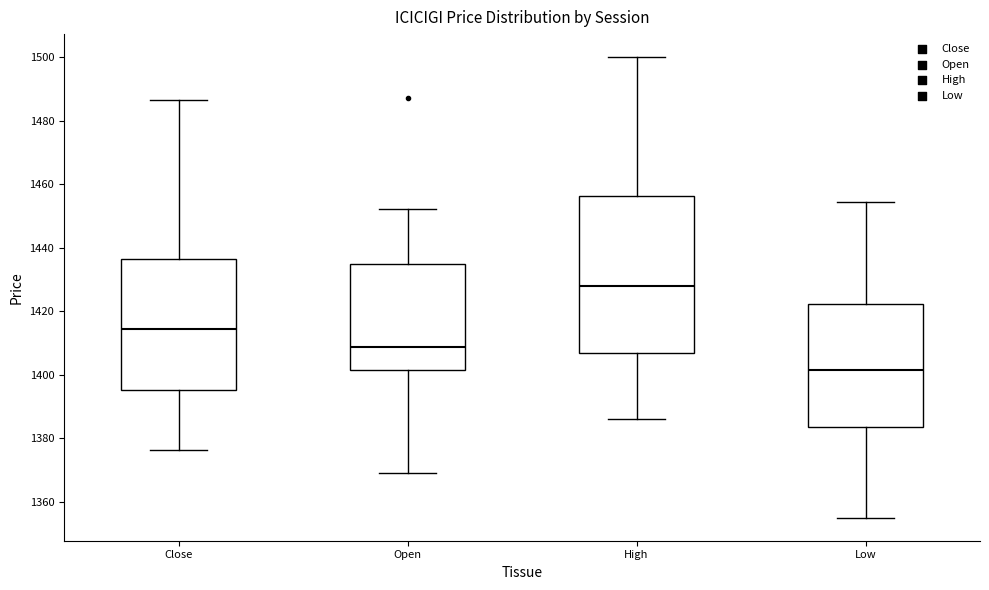

Reading left to right, transcribe this box plot: for each box, give where its median line is, the range the box spans, and where its two whiskers end, as read against the y-axis. The values are not printed on the chart, so give them approximately, as read against the axis.

Close: median 1414, box 1396 to 1436, whiskers 1376 to 1486
Open: median 1408, box 1402 to 1434, whiskers 1370 to 1452
High: median 1428, box 1406 to 1456, whiskers 1386 to 1500
Low: median 1402, box 1384 to 1422, whiskers 1356 to 1454